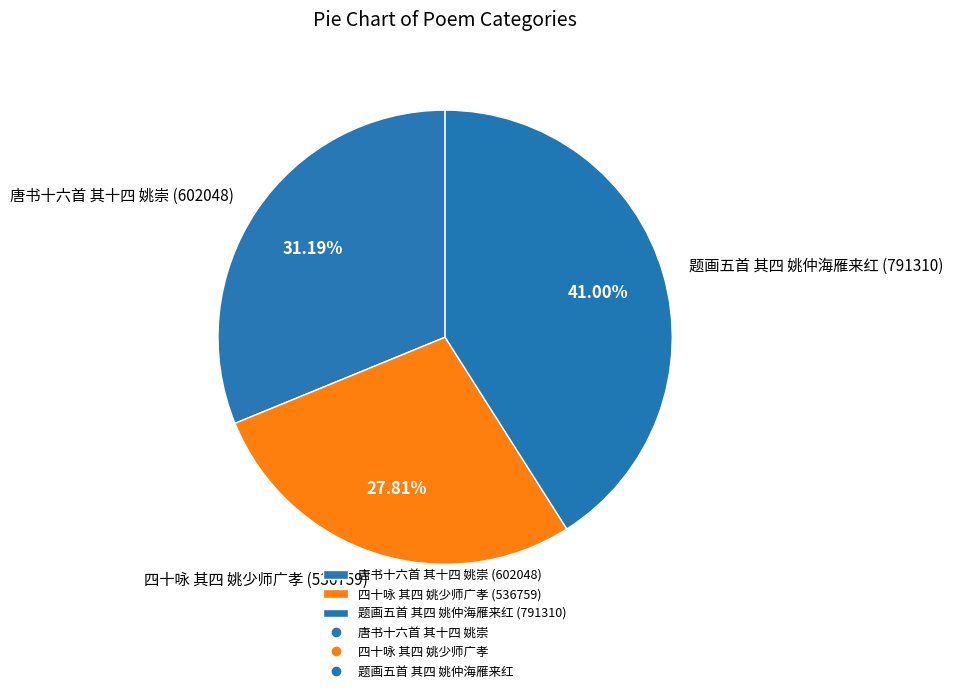

What percentage is the 唐书十六首 其十四 姚崇 slice, to the nearest percent?

31%